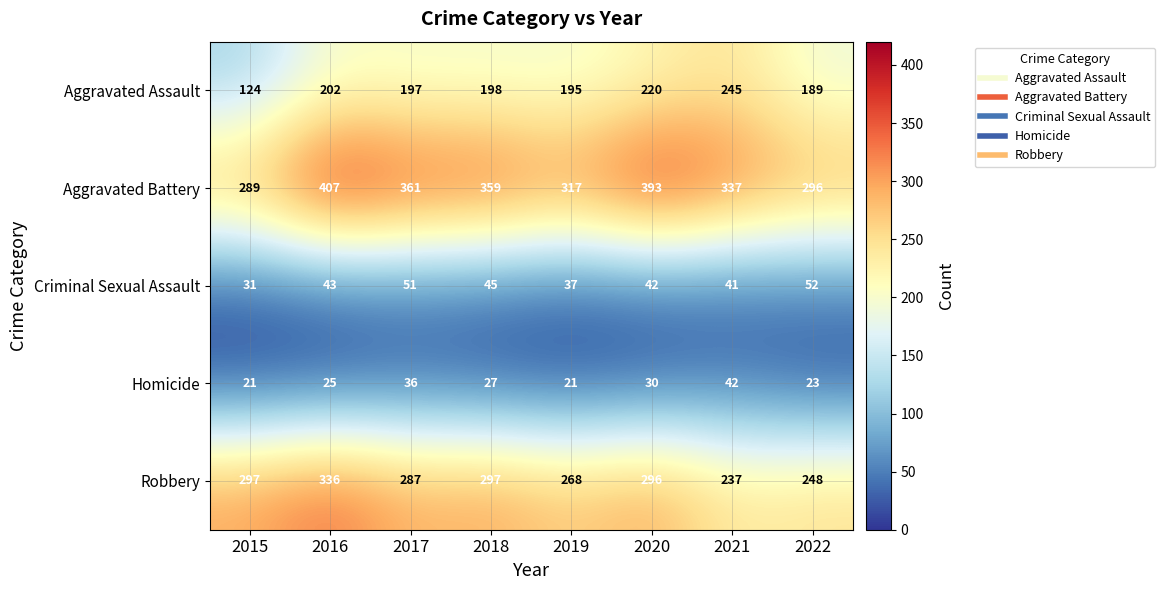

What is the sum of all Robbery values?

2266